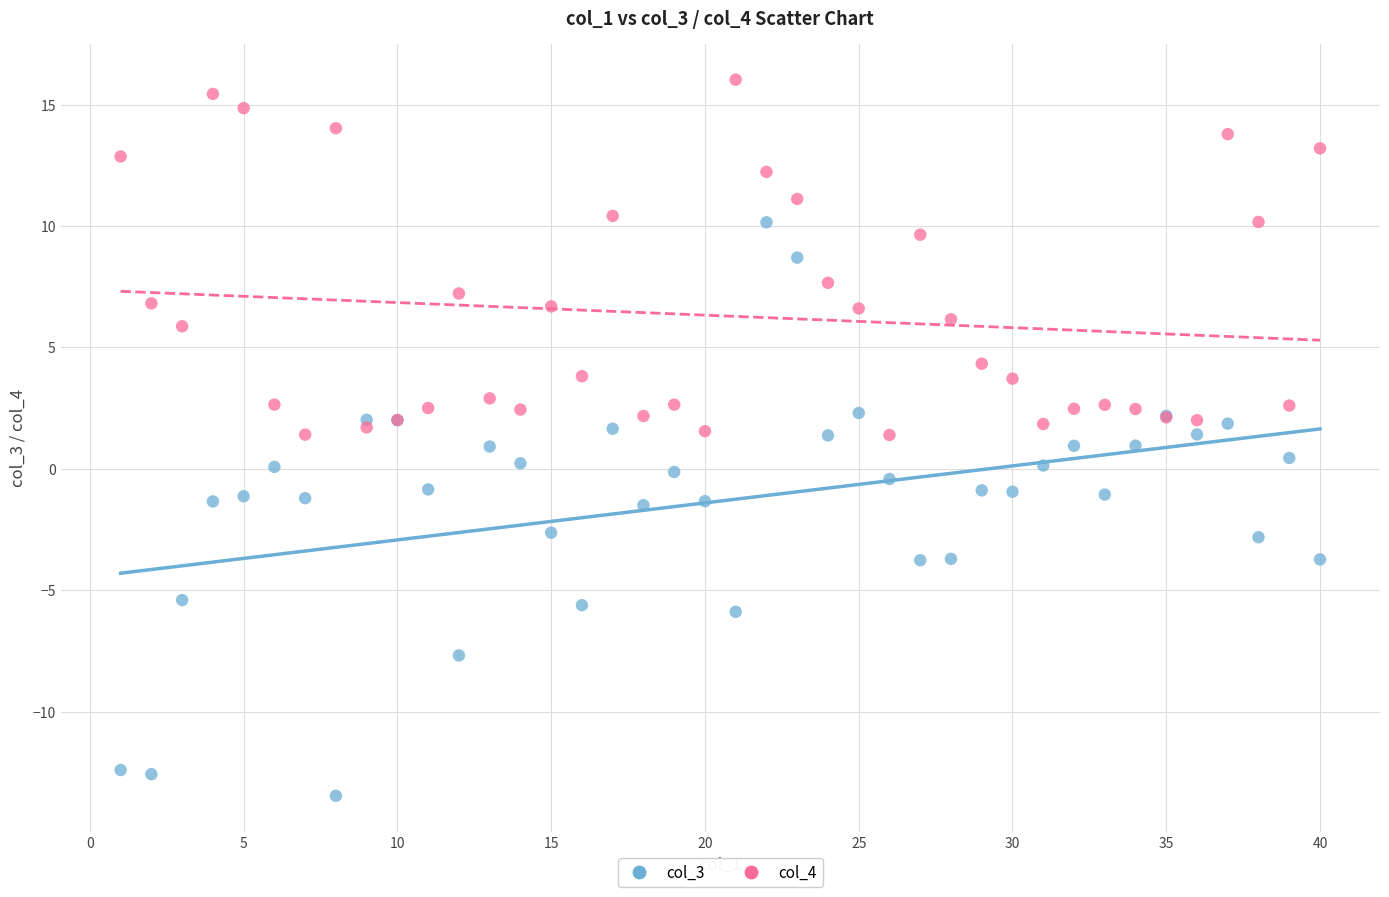

What are all the series names shown in the legend?

col_3, col_4